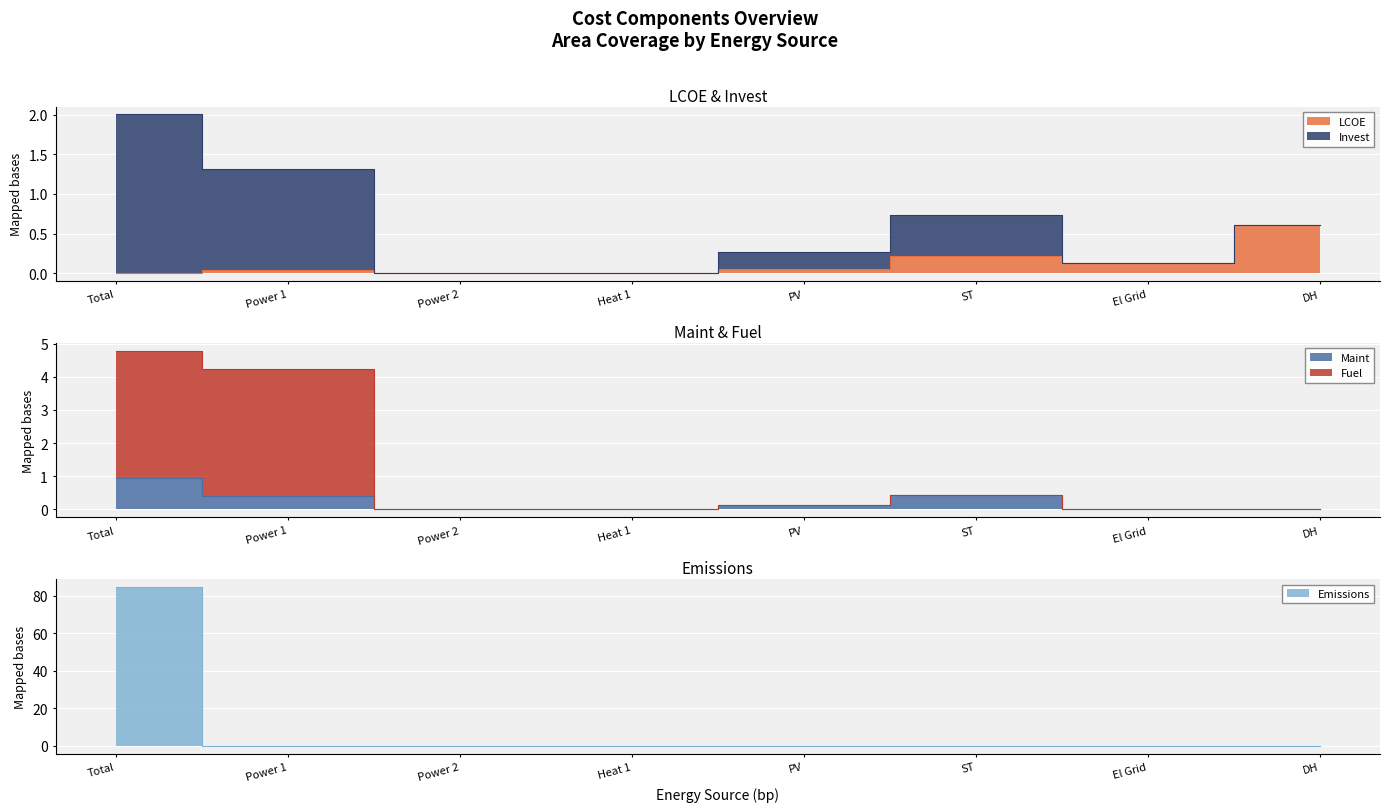

True or false: Maint has more than 2 interior local peaks.

False